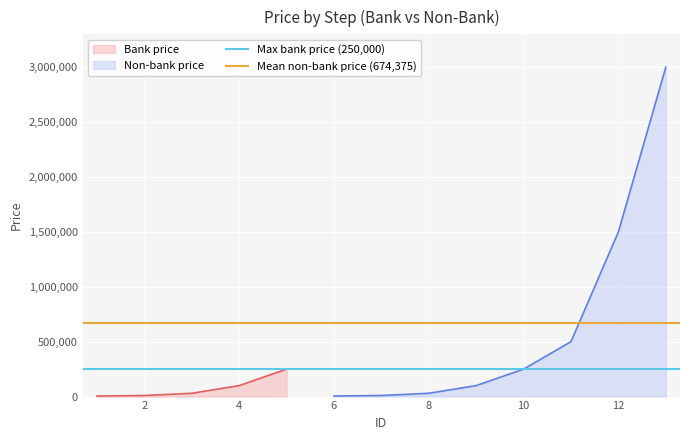

What is the highest value of the Bank price series?

250000